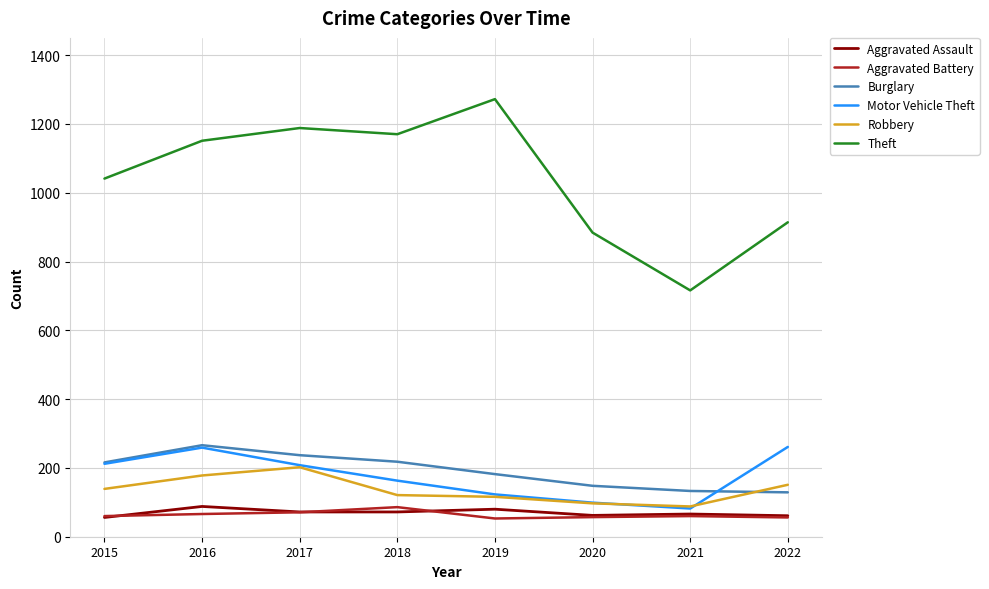

What is the smallest value displayed?

53